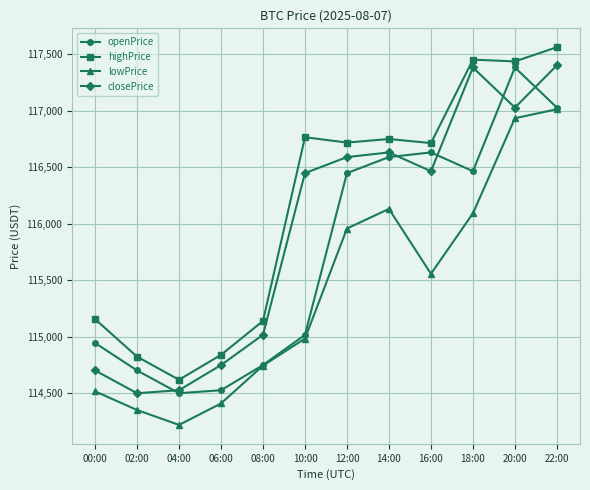

Rank the series by their average value, from lowest to highest.

lowPrice, openPrice, closePrice, highPrice